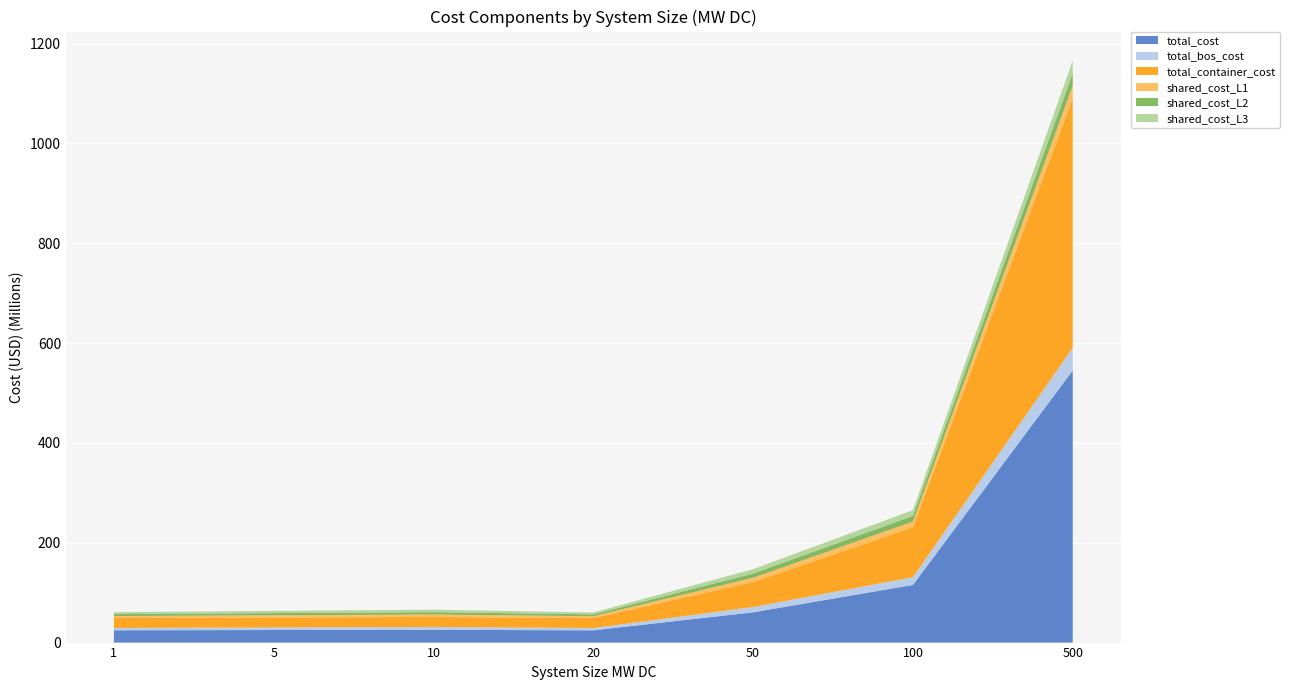

Reading left to right, list all the values displayed in this chart.

total_cost: 1=24664705.8	5=25182163.9	10=25674272.3	20=24555673.0	50=60641032.6	100=115496776.3	500=545244945.6
total_bos_cost: 1=4664705.8	5=5182163.9	10=5674272.3	20=4555673.0	50=10641032.6	100=15496776.3	500=45244945.6
total_container_cost: 1=20000000.0	5=20000000.0	10=20000000.0	20=20000000.0	50=50000000.0	100=100000000.0	500=500000000.0
shared_cost_L1: 1=3813865.6	5=4331323.8	10=4823432.2	20=3704832.9	50=8579007.3	100=11390221.8	500=24947705.6
shared_cost_L2: 1=3835472.5	5=4352930.7	10=4845039.1	20=3726439.8	50=8614573.5	100=11449488.7	500=25195925.1
shared_cost_L3: 1=3843512.5	5=4360970.7	10=4853079.1	20=3734479.8	50=8622613.5	100=11457528.7	500=25203965.1